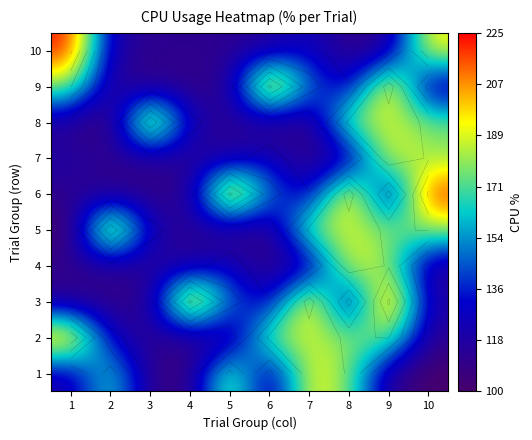

What is the approximate value of 8 at 6, to the nearest 10?

110